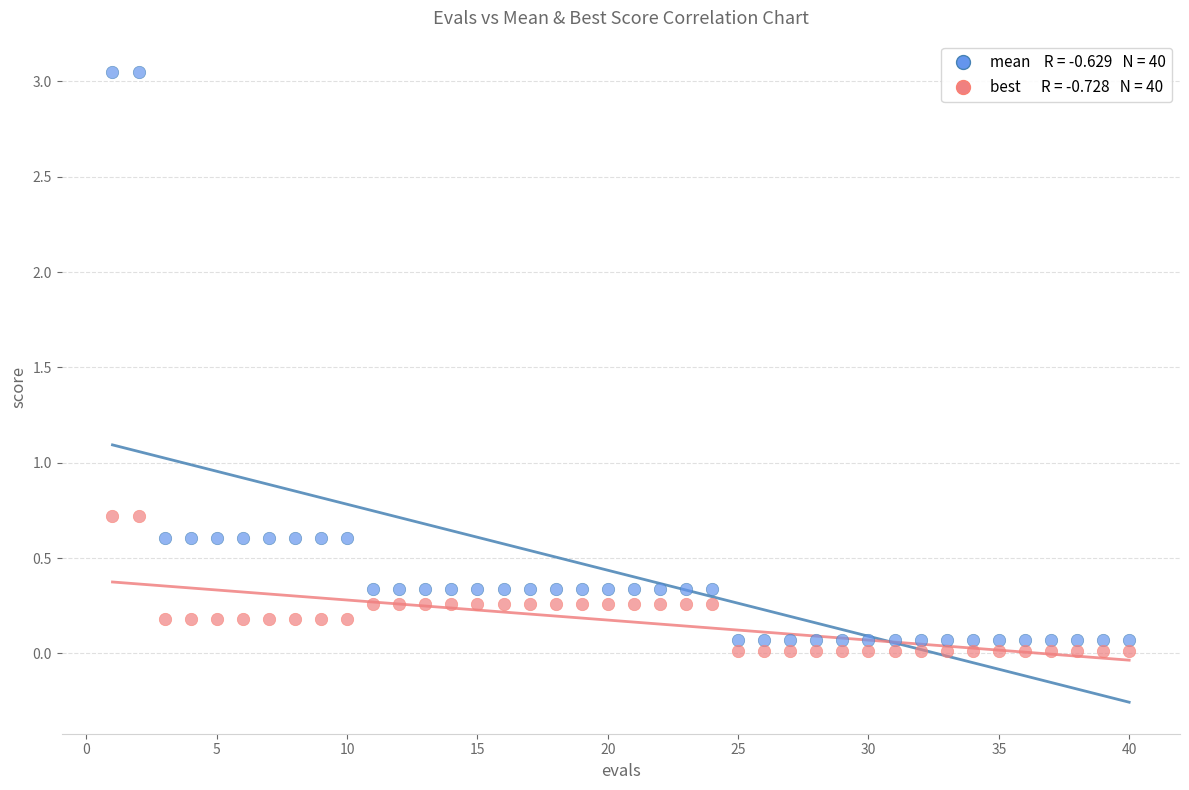

Across all data points, what is the range of X values (max minus min)?

39.0